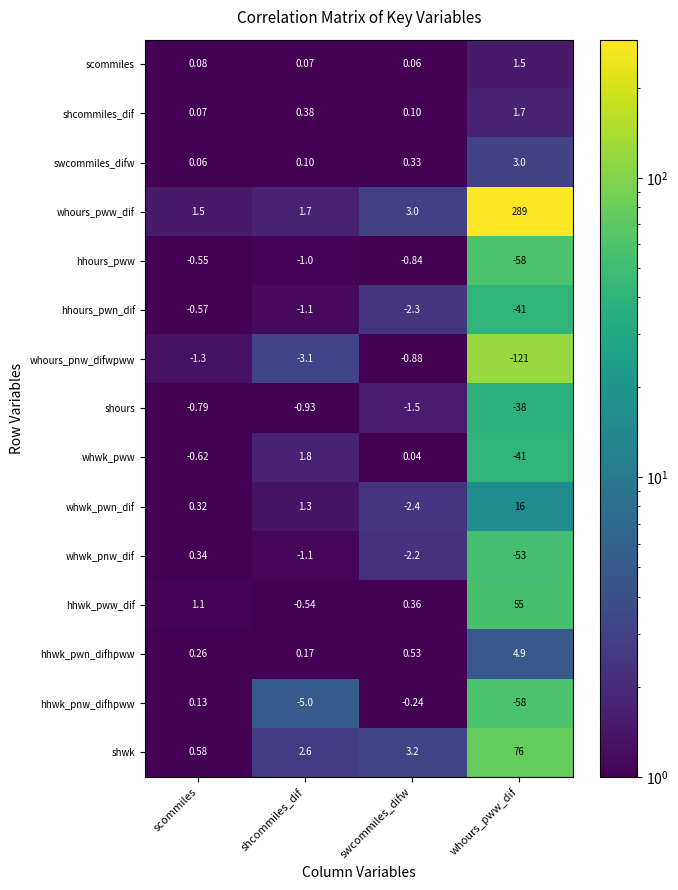

Rank the series at swcommiles_difw from highest to lowest value.

shwk, whours_pww_dif, hhwk_pwn_difhpww, hhwk_pww_dif, swcommiles_difw, shcommiles_dif, scommiles, whwk_pww, hhwk_pnw_difhpww, hhours_pww, whours_pnw_difwpww, shours, whwk_pnw_dif, hhours_pwn_dif, whwk_pwn_dif